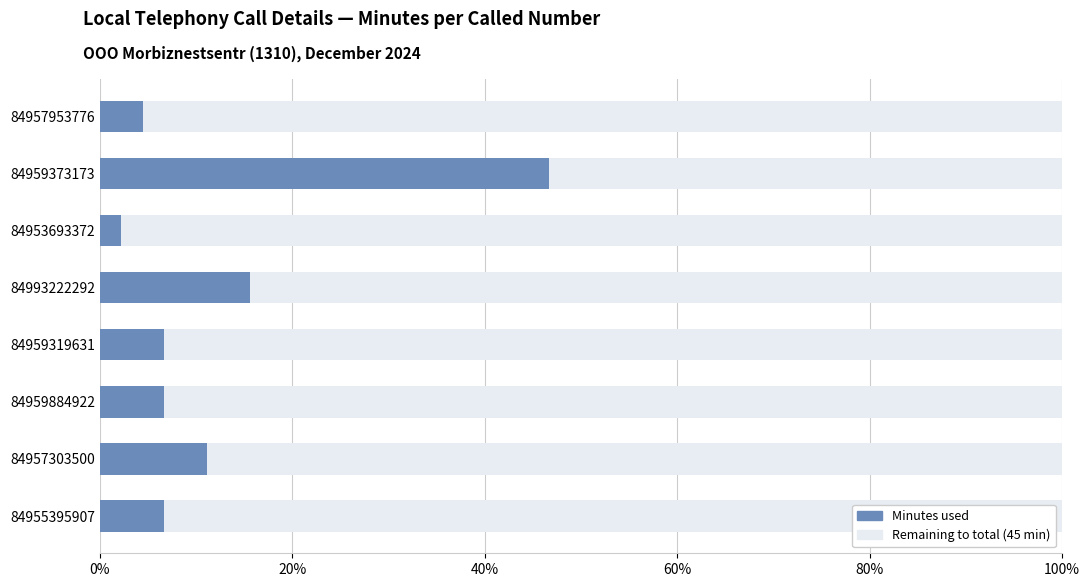

What is the total value across all series at 84959884922?

100.0